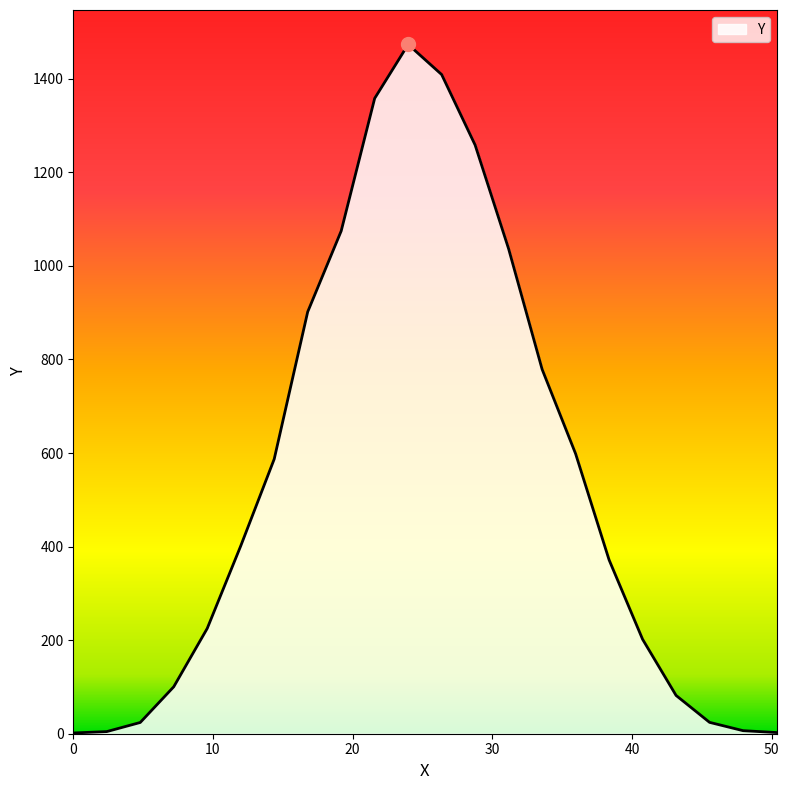

What is the difference between the maximum and minimum values?

1471.7